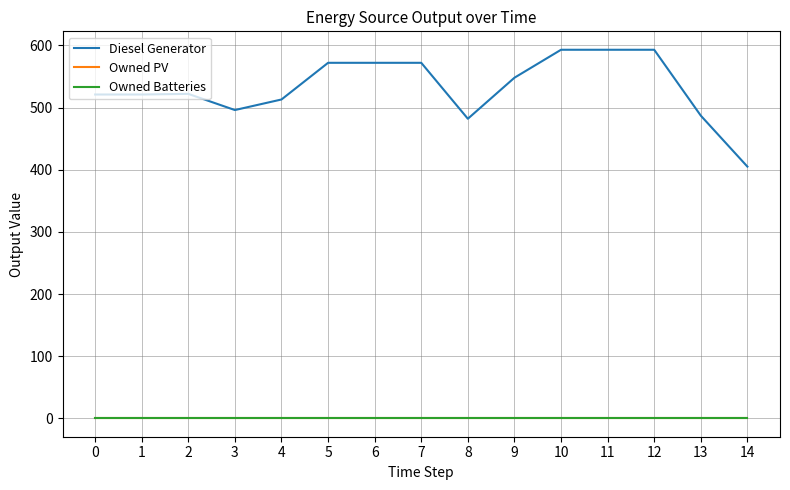

How many lines are shown in the chart?

3